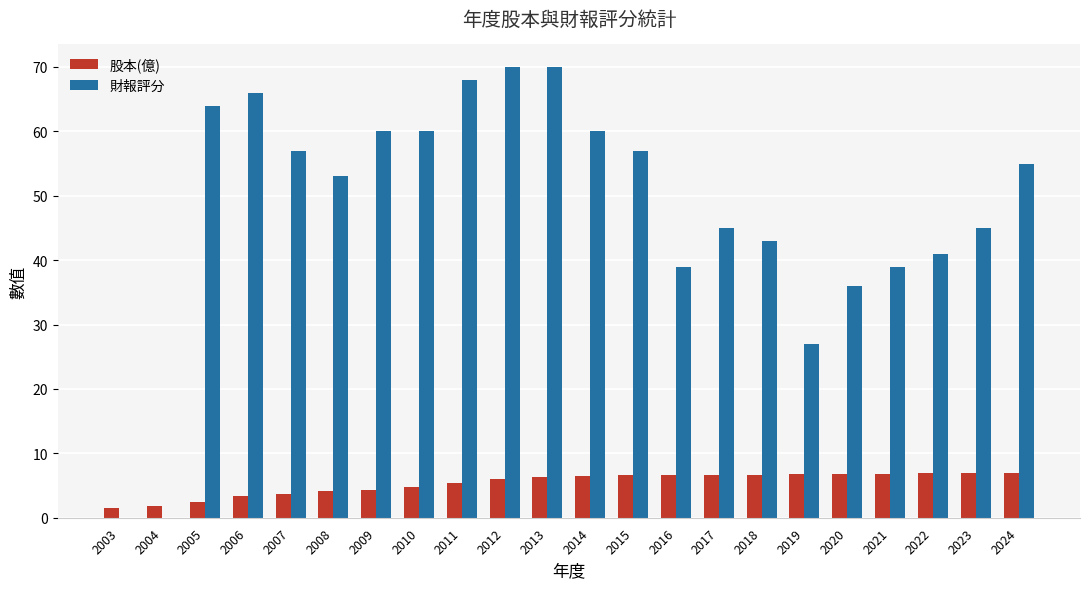

What is the greatest value displayed?

70.0